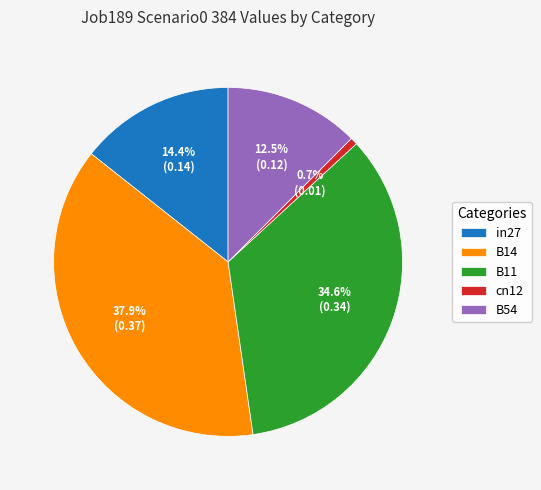

To the nearest percent, what is the average slice percentage?

20%